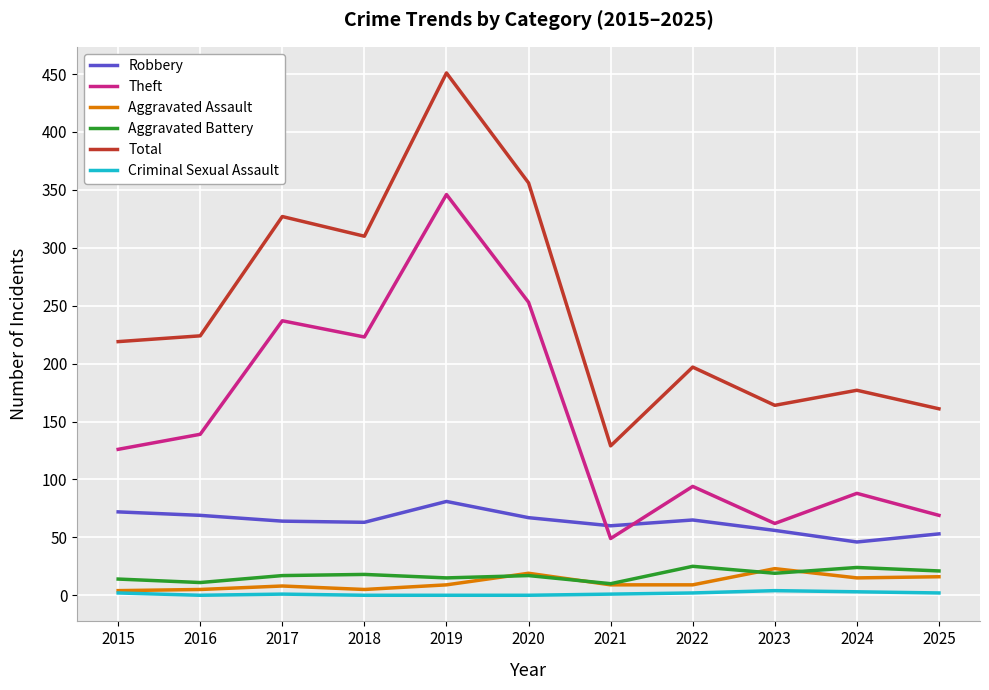

Which category has the highest value across all series?

2019